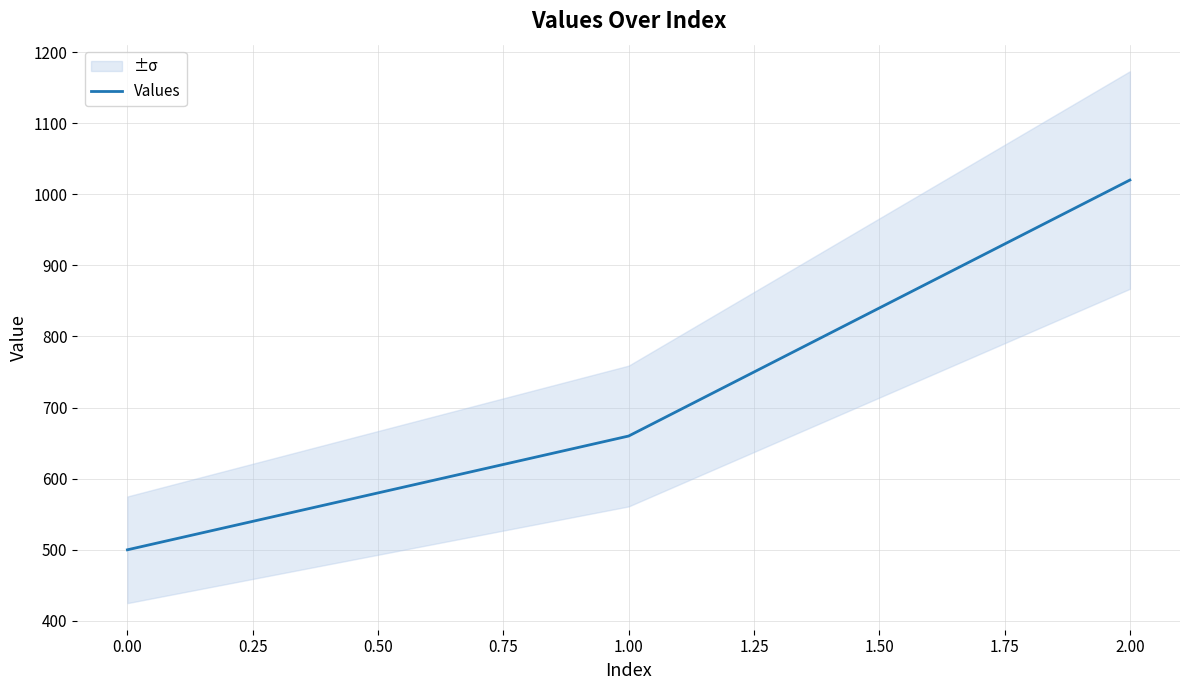

The value of Values at 2.00 is 264. True or false?

False